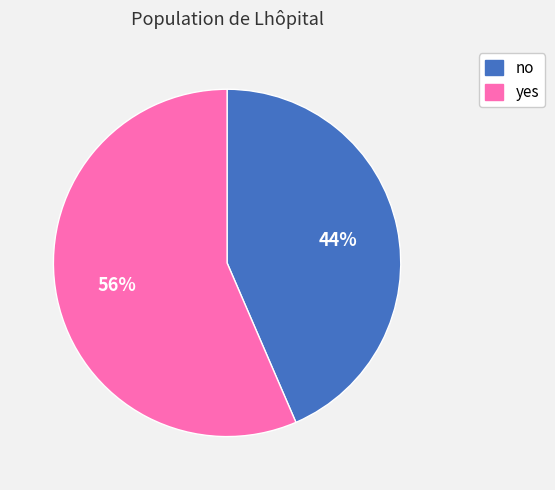

Combined, do yes and no account for over 50%?

Yes